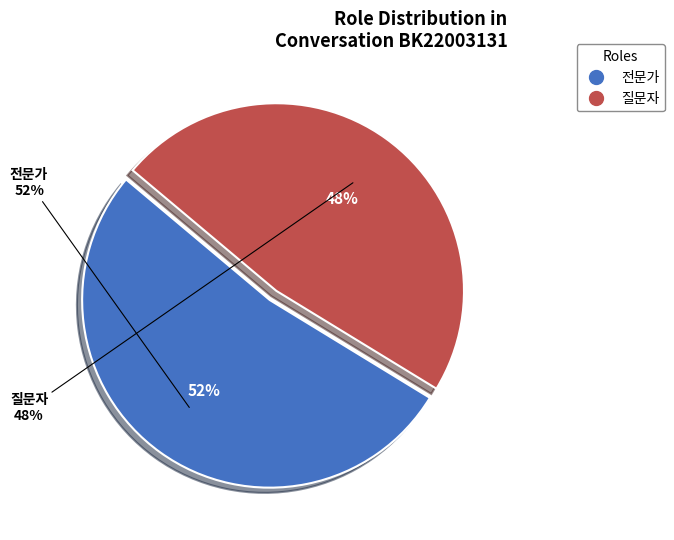

Which slice represents more than half of the pie?

전문가